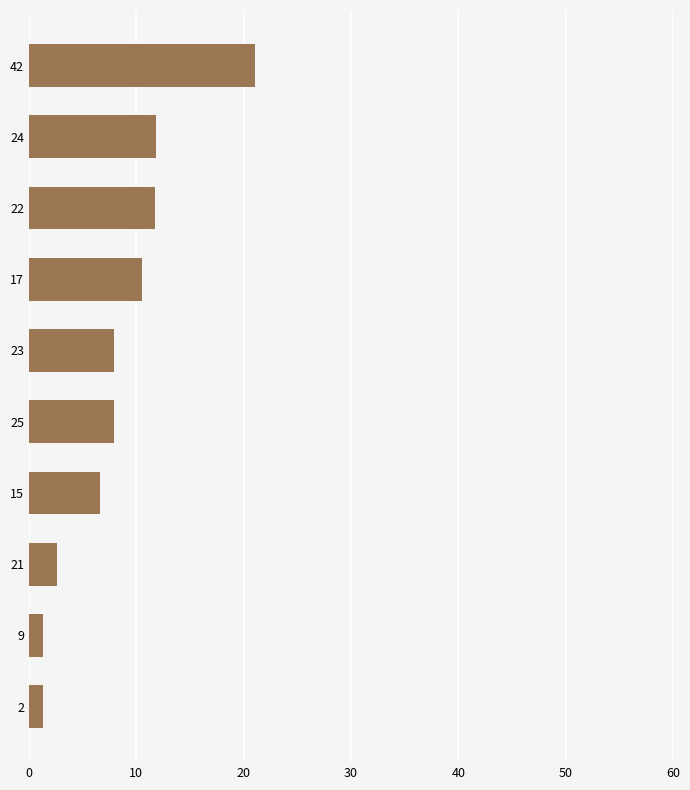

What is the label of the 4th bar from the bottom?

15